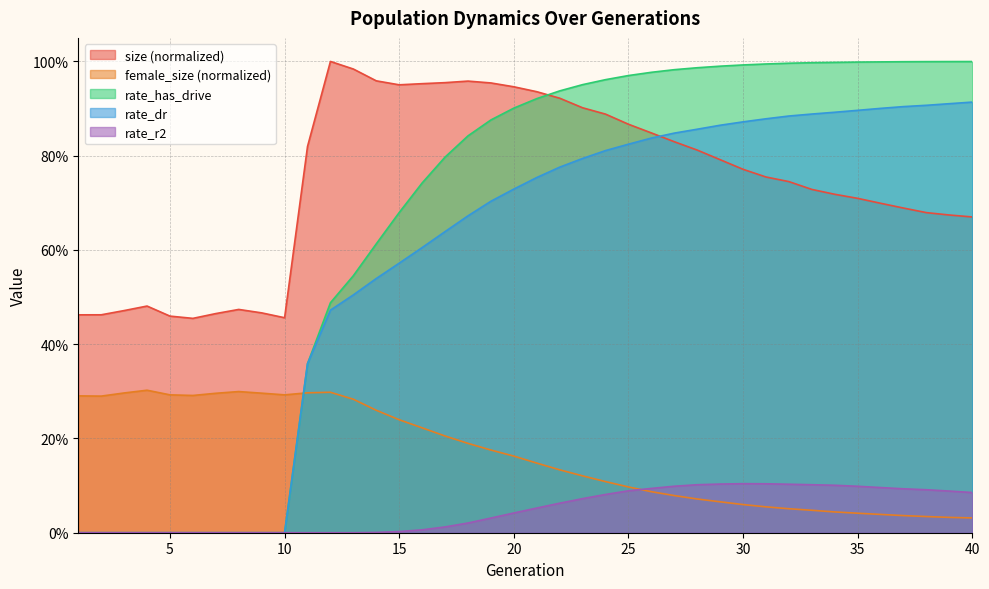

What is the highest value of the female_size series?

0.3